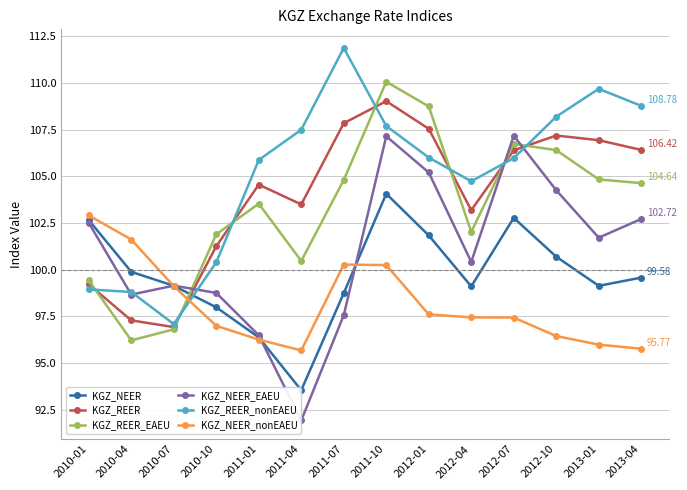

Is this an area chart (filled region under the line)?

No